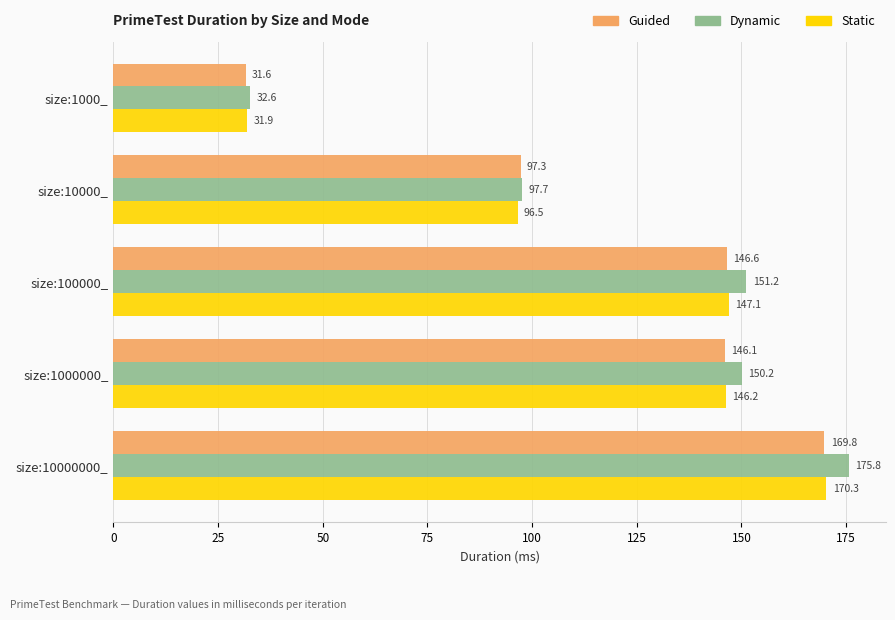

What is the spread (max minus min) of values at size:100000_?

4.6